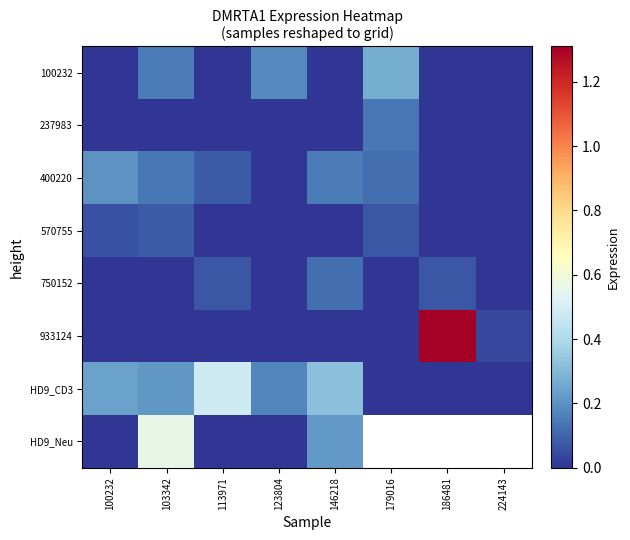

How many data points does each series have?

8